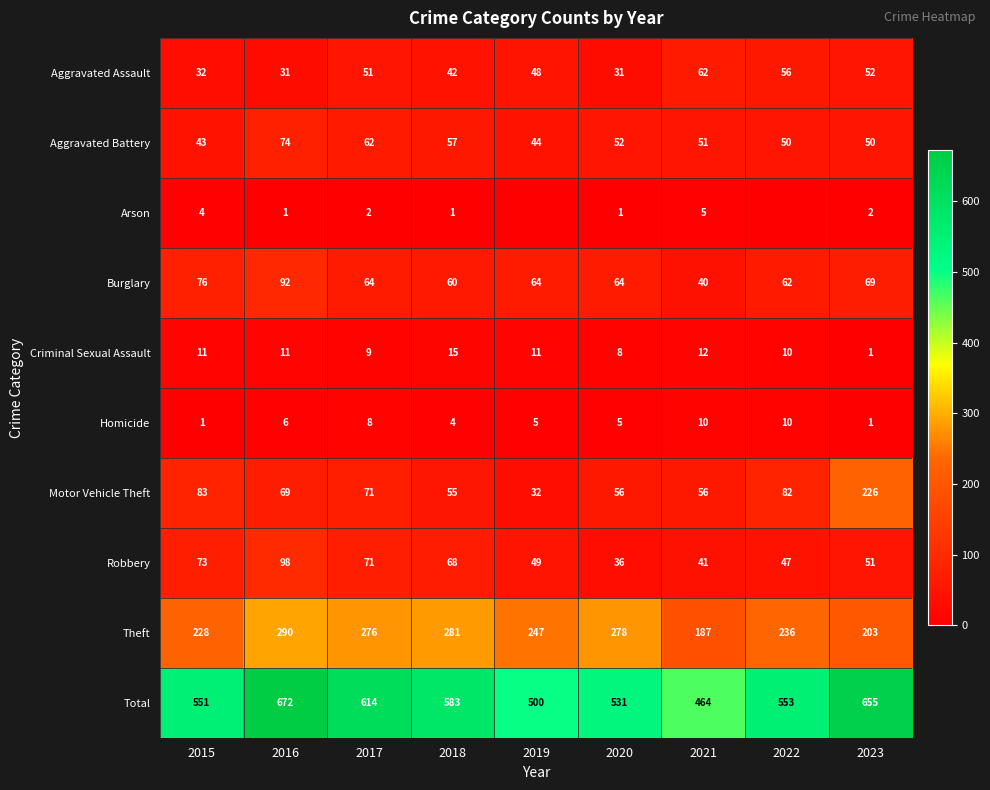

Where does the Theft series first go above 247?

2016